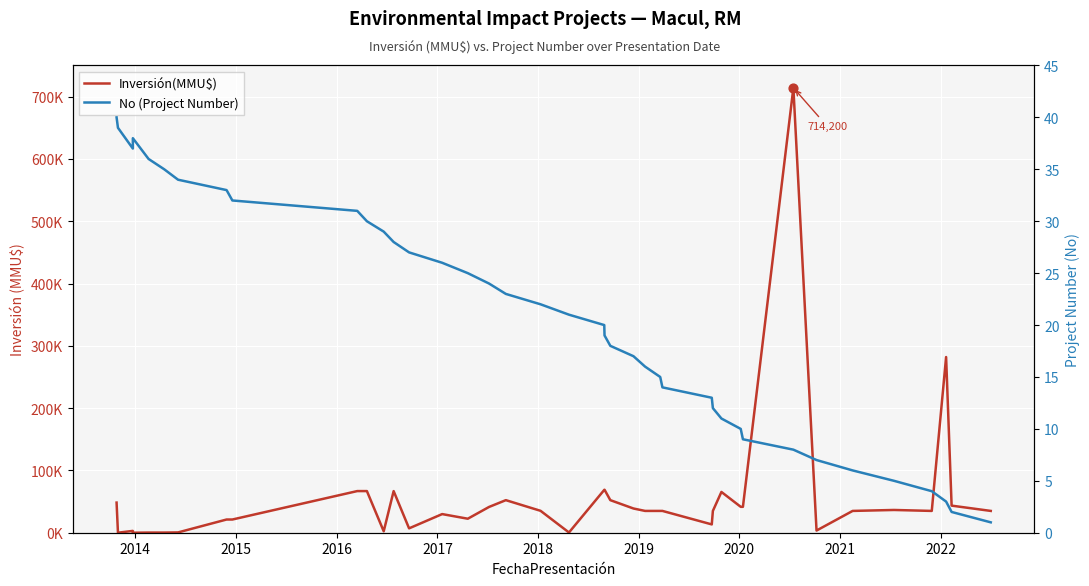

Is the value of No (Project Number) at 36 greater than the value of Inversión(MMU$) at 13?

No